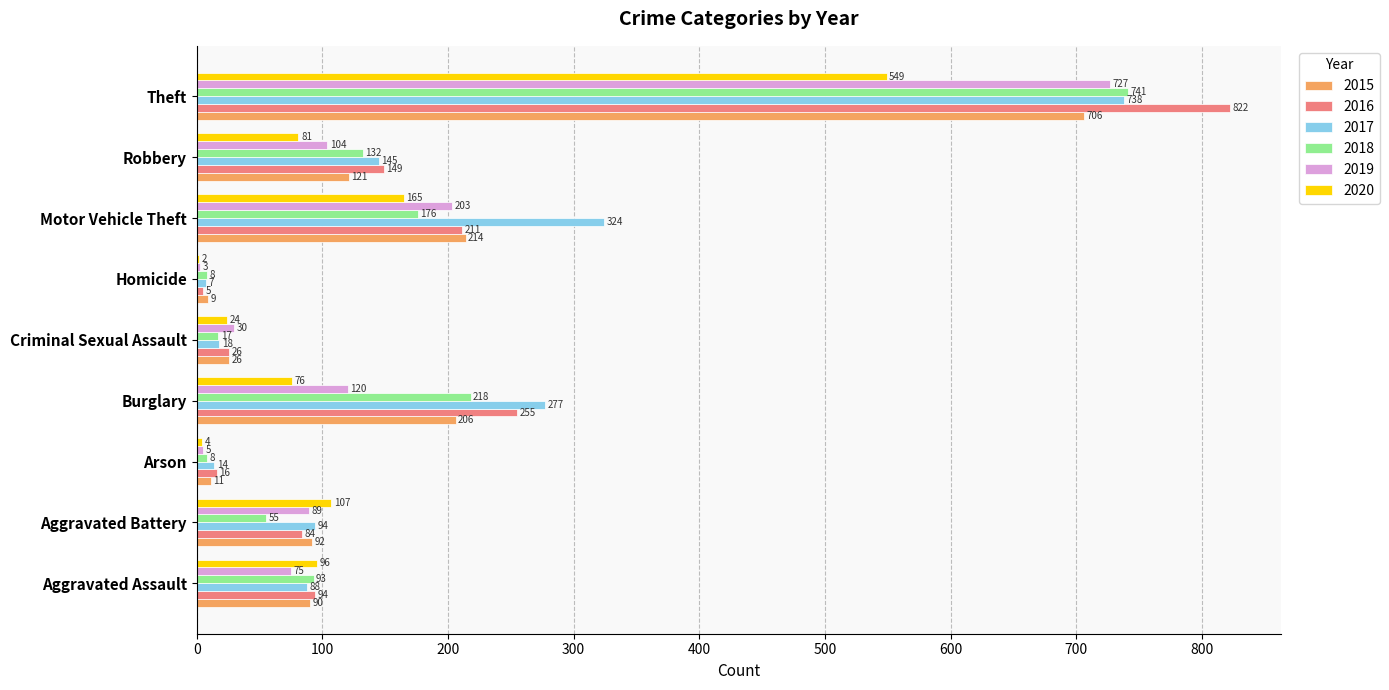

What value does the 2020 series have at Arson?

4